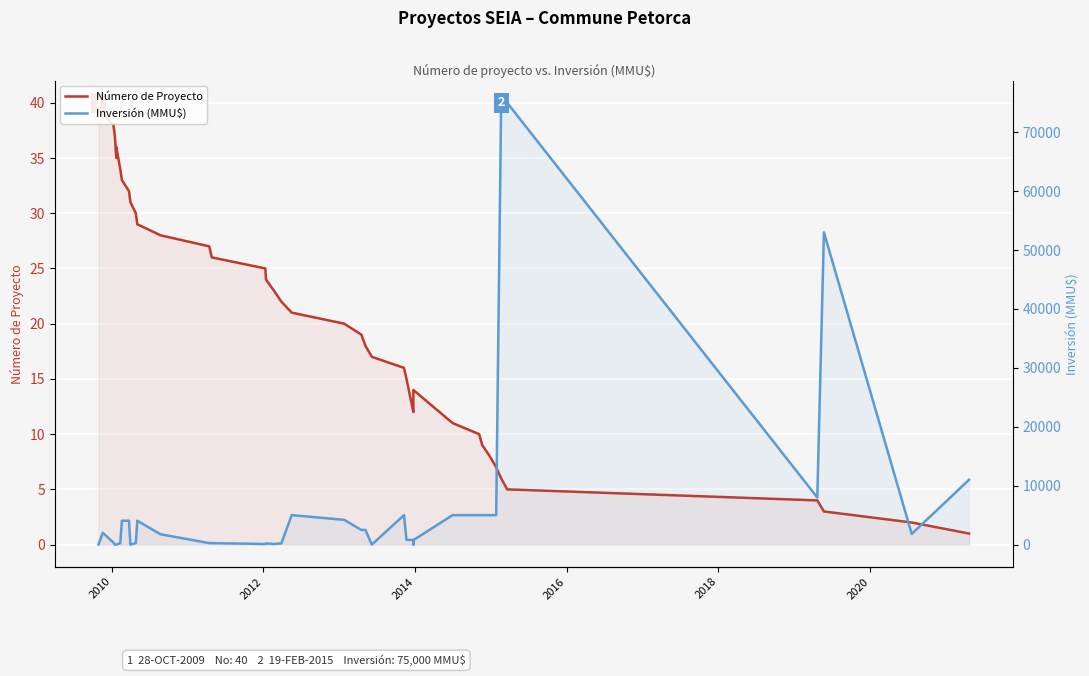

How many data points does each series have?

40